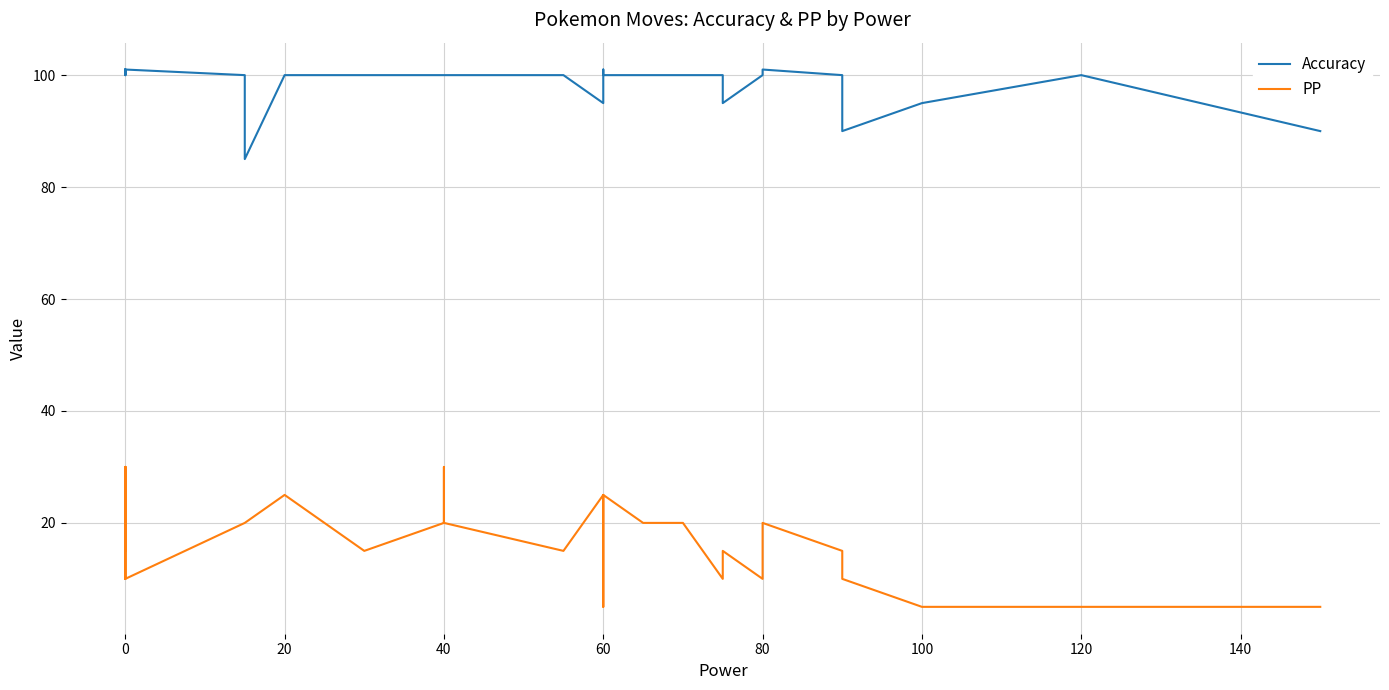

True or false: PP and Accuracy intersect in this chart.

False